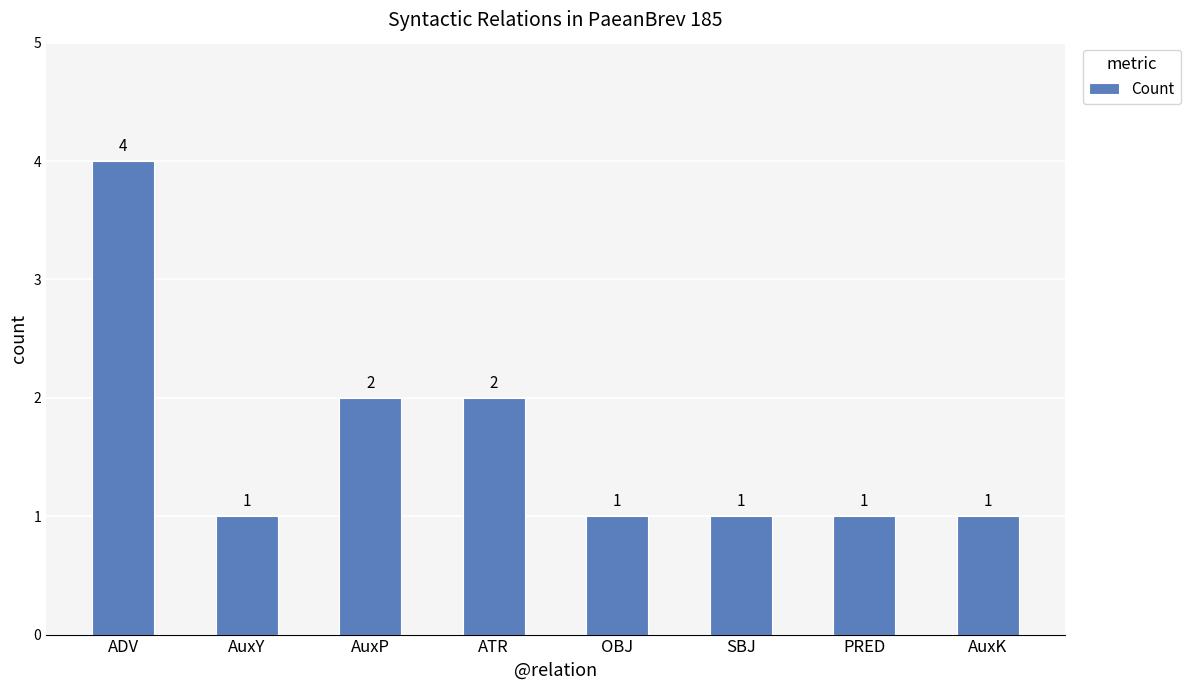

What is the change in value from ADV to AuxK?

-3